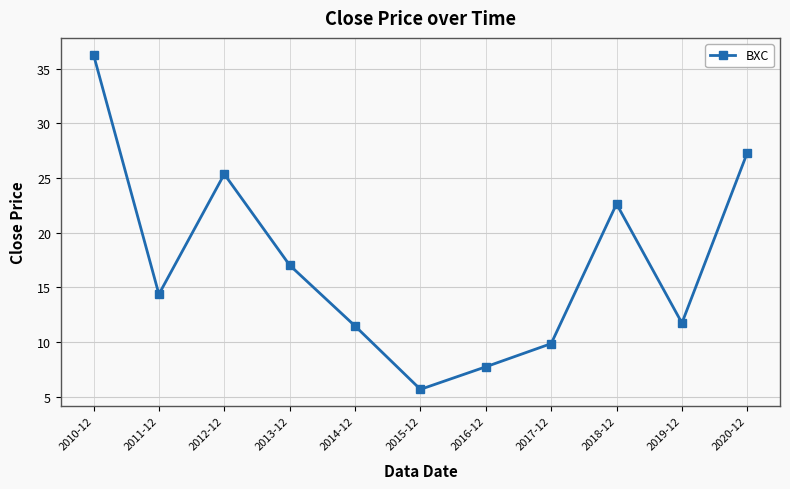

Reading right to left, list all the values displayed in this chart.

2020-12=27.3	2019-12=11.7	2018-12=22.6	2017-12=9.9	2016-12=7.7	2015-12=5.7	2014-12=11.5	2013-12=17.0	2012-12=25.4	2011-12=14.4	2010-12=36.3